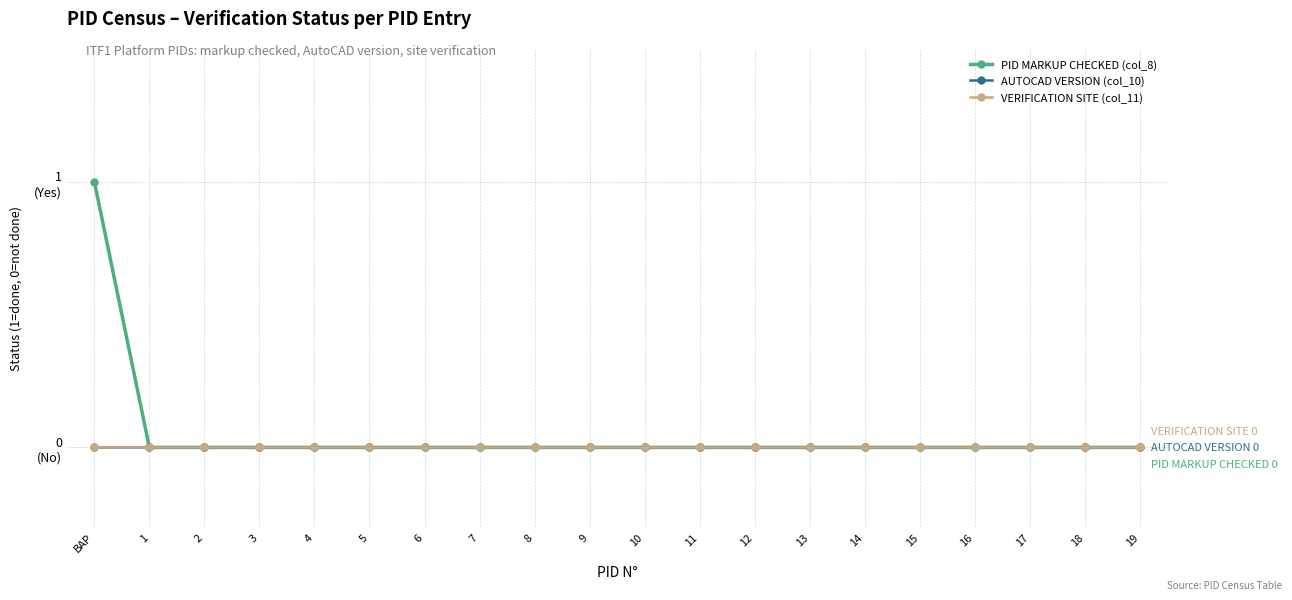

True or false: AUTOCAD VERSION (col_10) and PID MARKUP CHECKED (col_8) intersect in this chart.

False